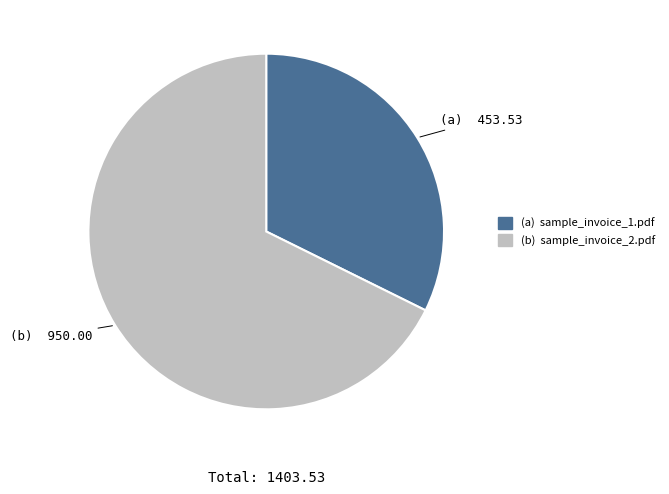

Is there a majority slice in this chart?

Yes